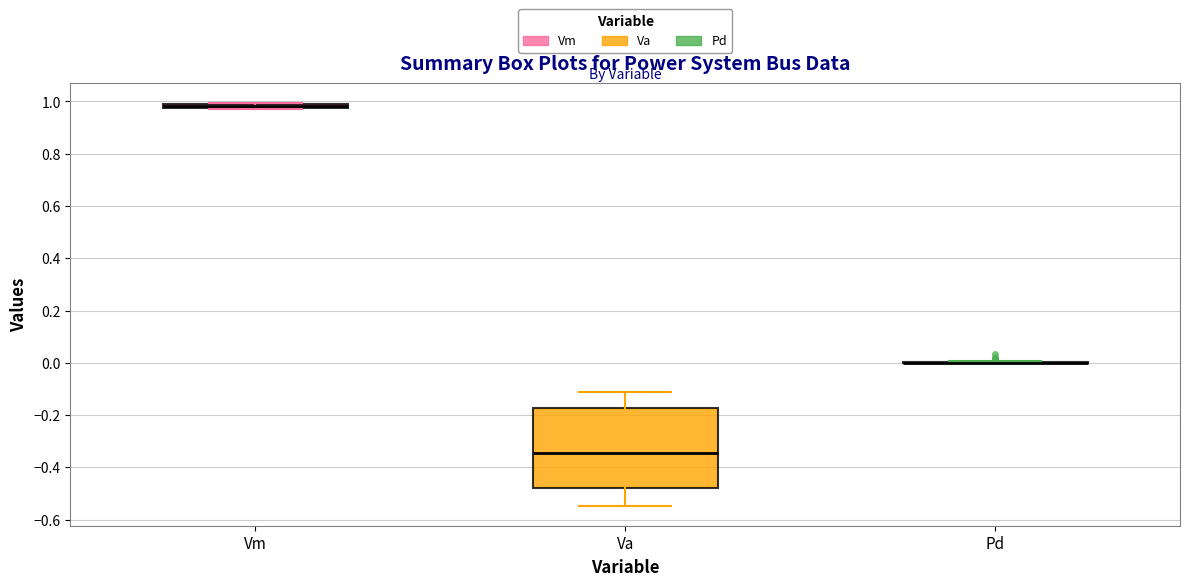

Where is the upper edge of the box for Va on the y-axis? The values are not printed on the chart, so give them approximately, as read against the axis.

-0.18